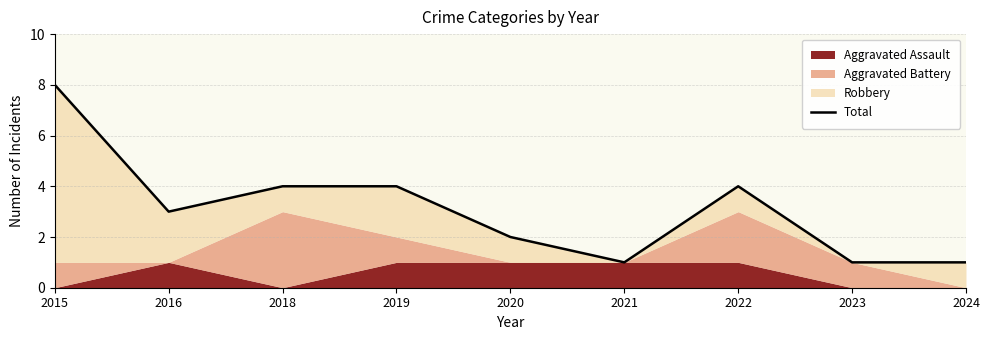

At which category does the data reach its first local peak?

2022